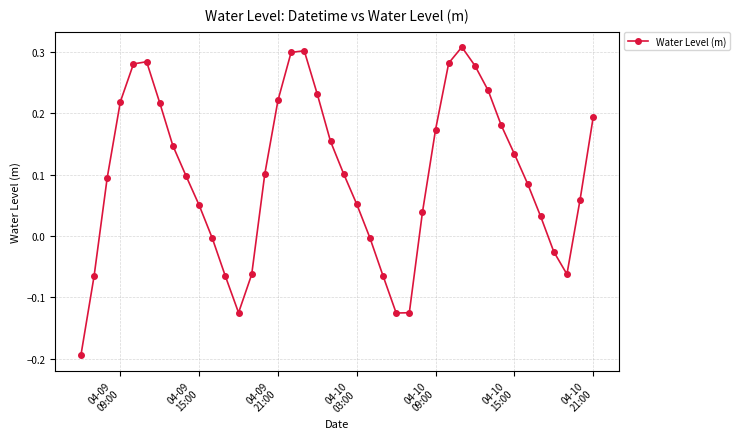

What is the difference between the maximum and minimum values?

0.5